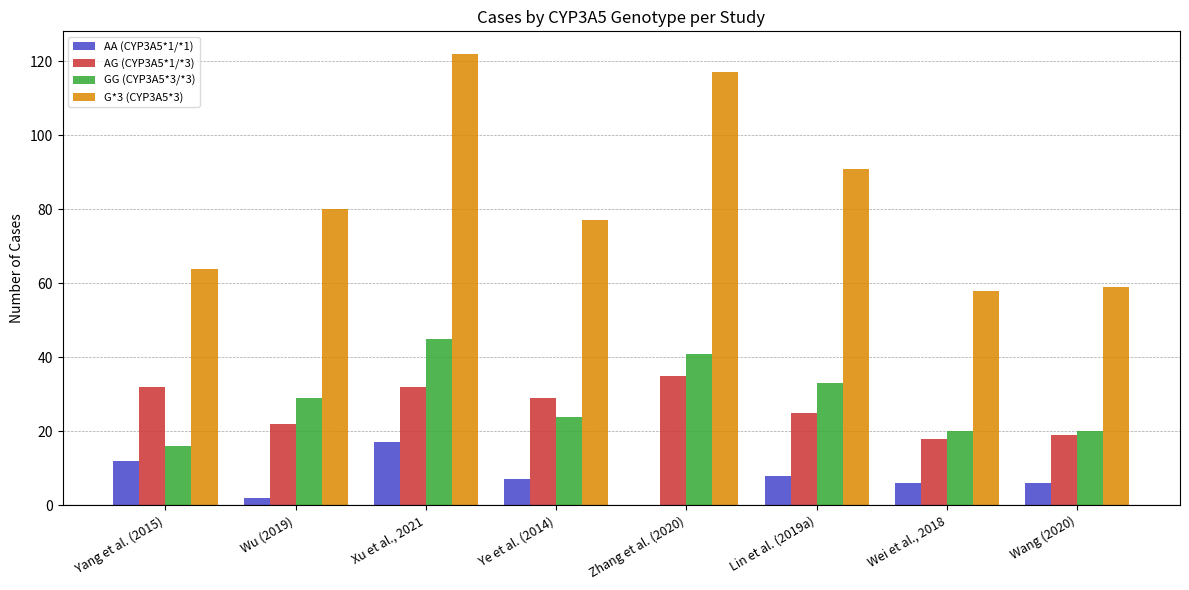

Which series has the largest total across all categories?

G*3 (CYP3A5*3)